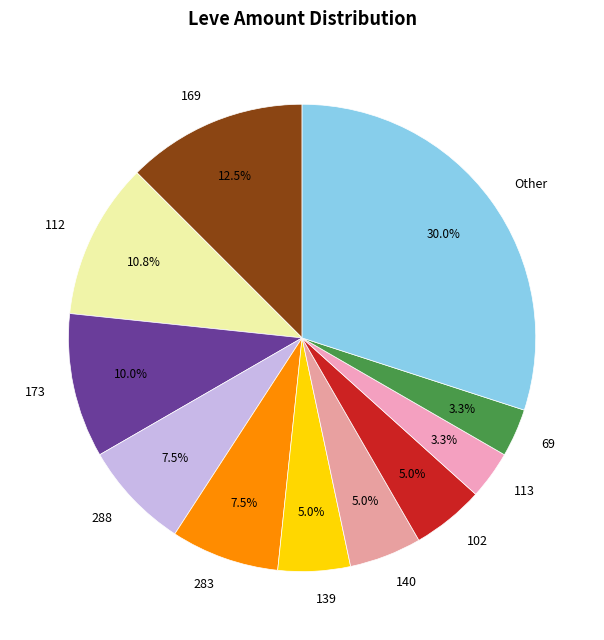

How much of the chart is everything except 173?

90.0%